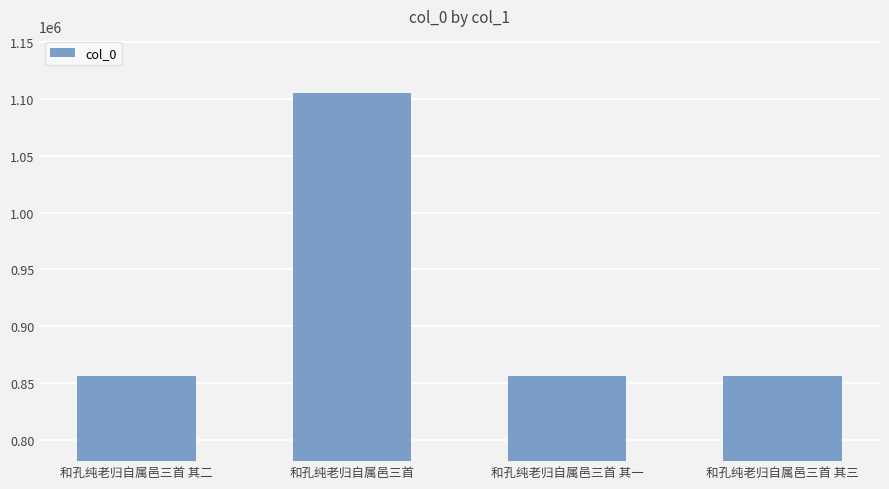

What is the change in value from 和孔纯老归自属邑三首 其二 to 和孔纯老归自属邑三首?

+249815